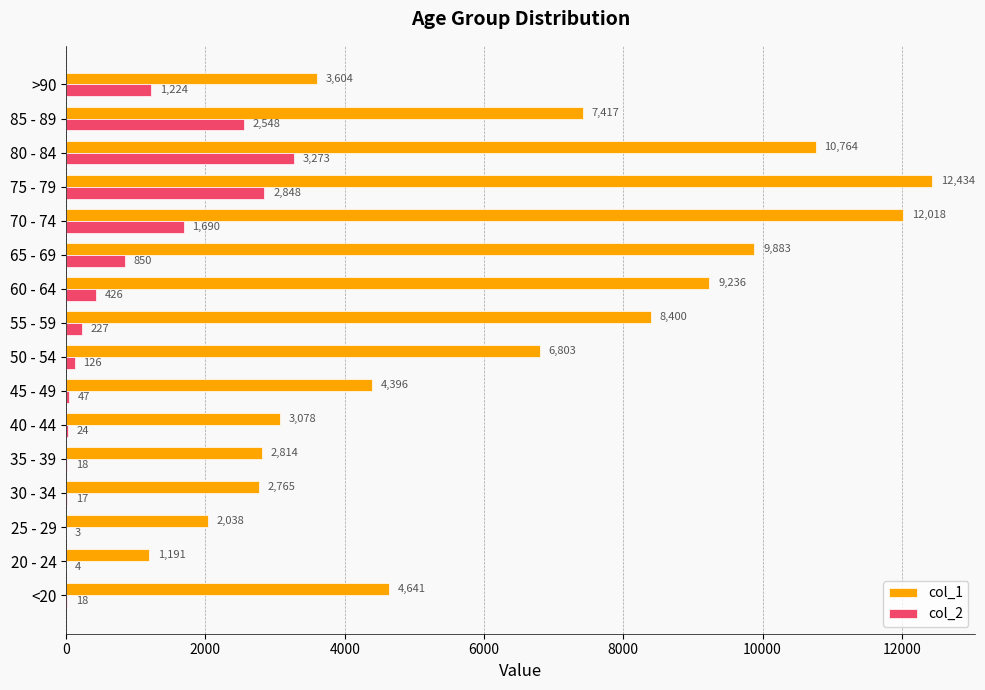

What are all the series names shown in the legend?

col_1, col_2